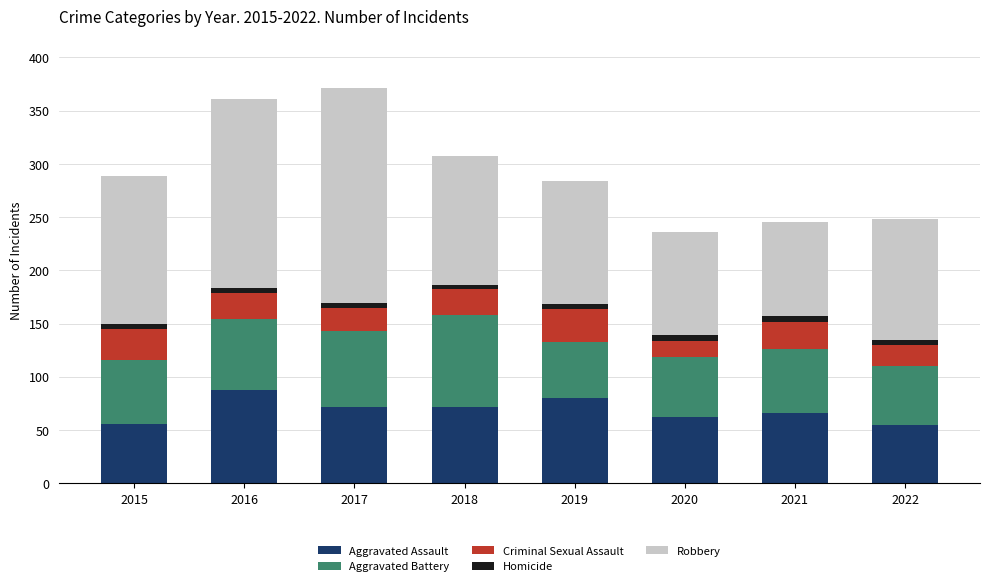

True or false: Aggravated Assault has a value of 55 at 2022.

True